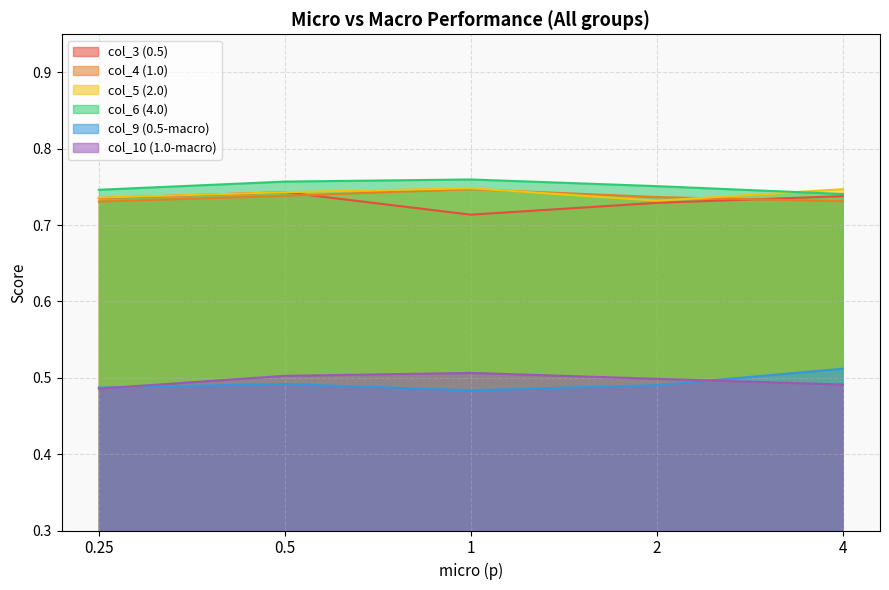

The col_4 (1.0) series shows 1.1 at 0.5. True or false?

False